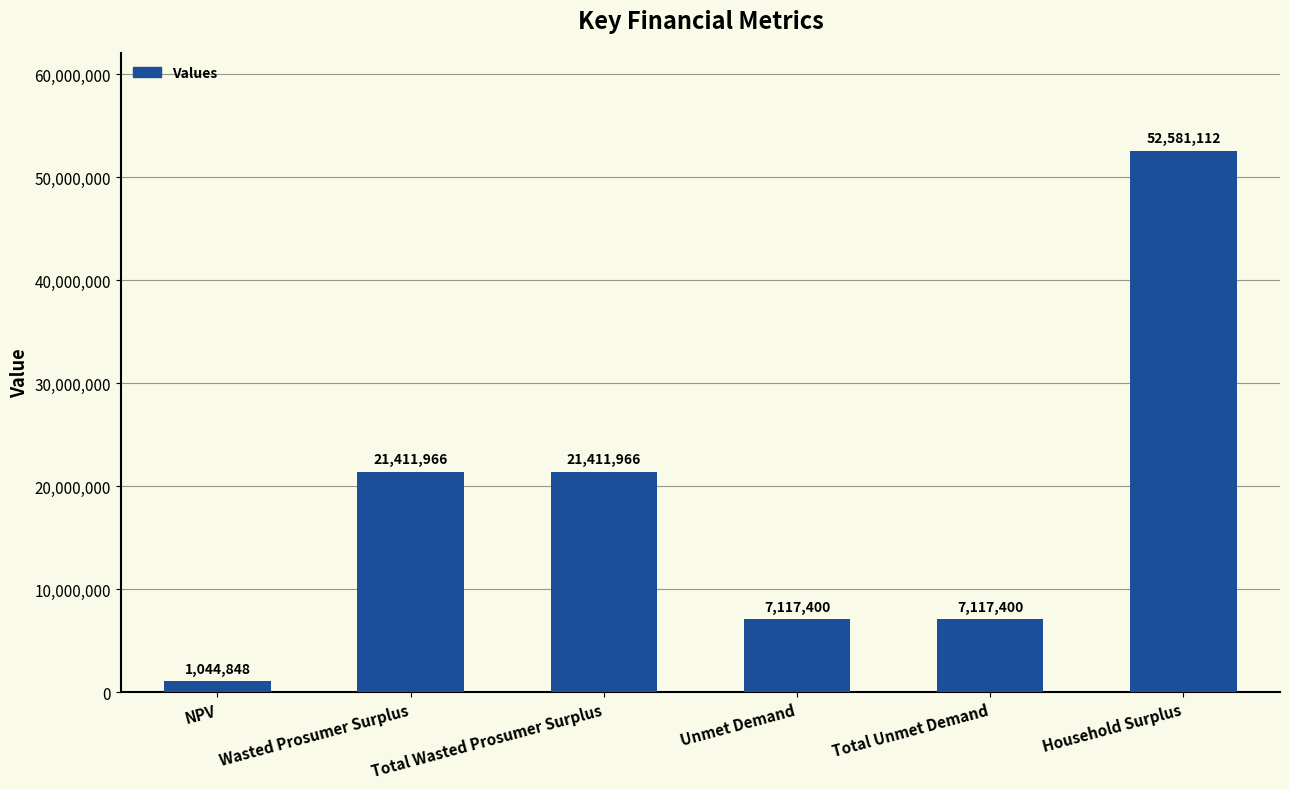

What is the difference between the values at Household Surplus and Wasted Prosumer Surplus?

31169146.3